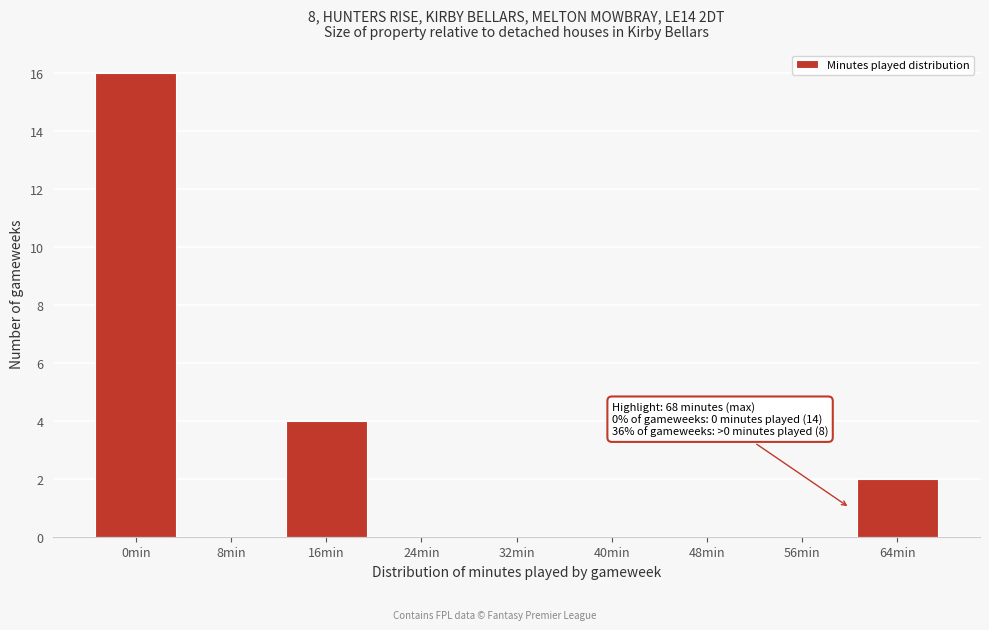

Reading left to right, extract all data points from this chart.

0min=16	8min=0	16min=4	24min=0	32min=0	40min=0	48min=0	56min=0	64min=2